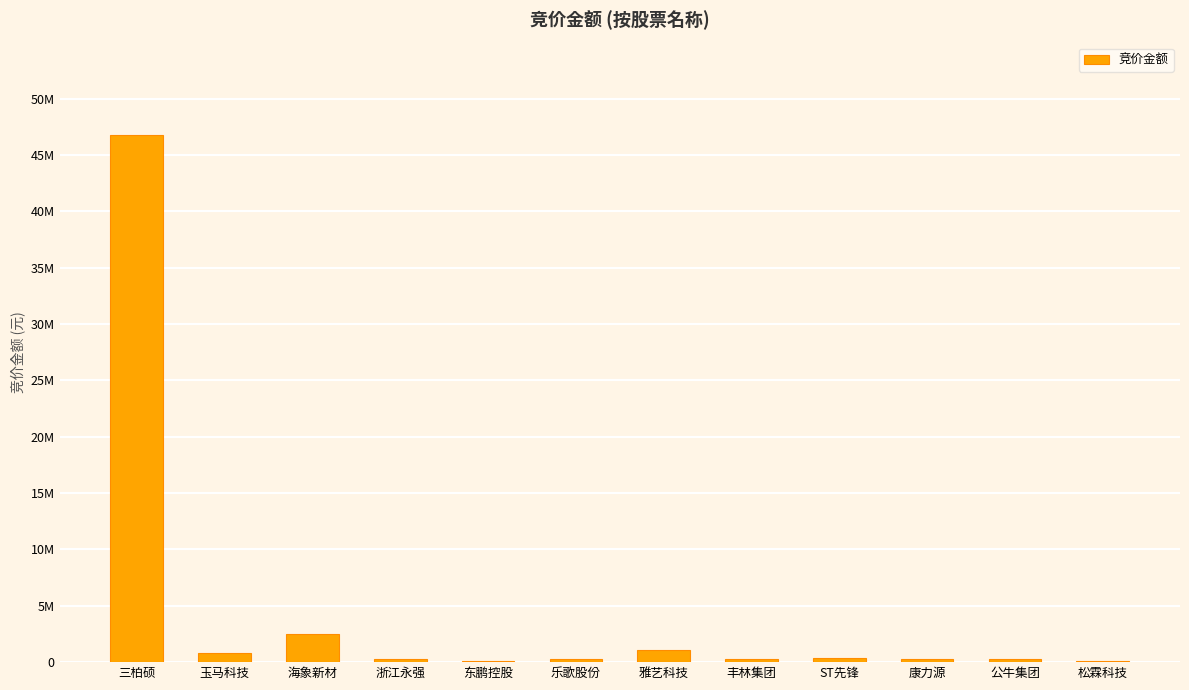

Which category has the lowest value across all series?

东鹏控股